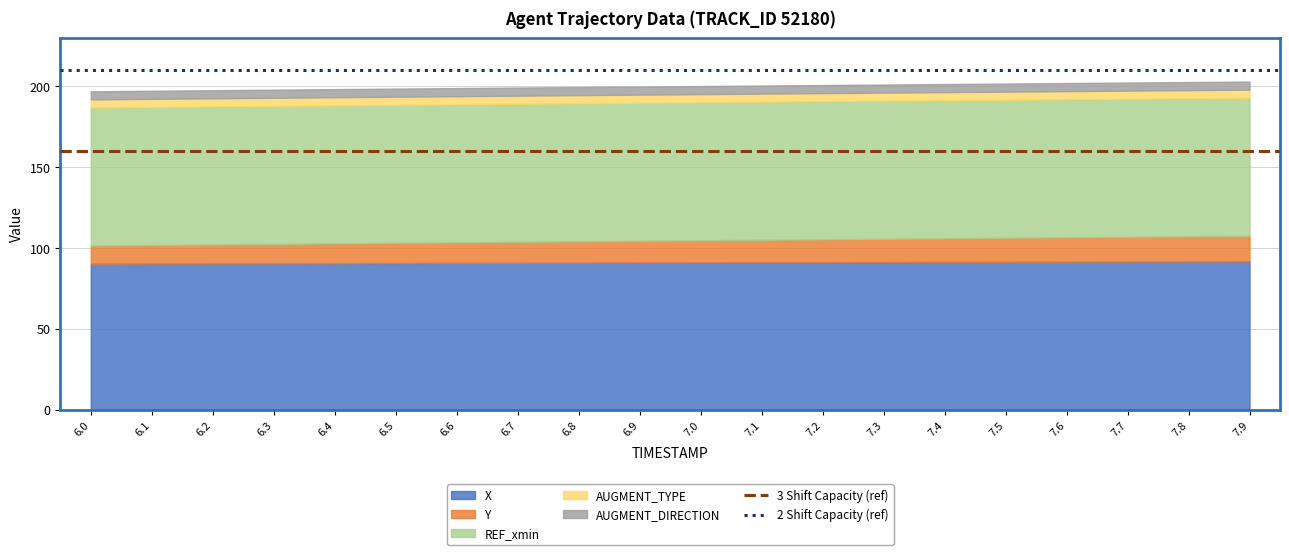

At which label is 3 Shift Capacity (ref) closest to 160?

6.0